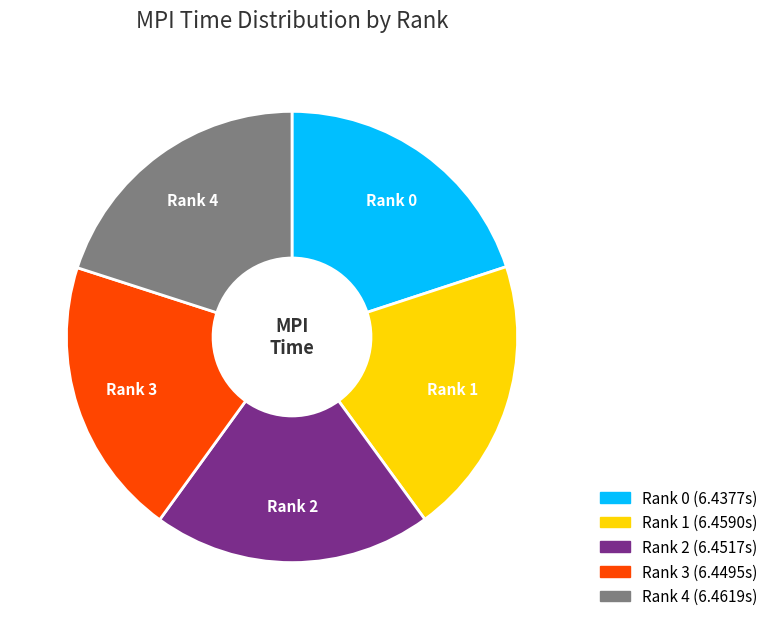

Does any single category account for the majority?

No